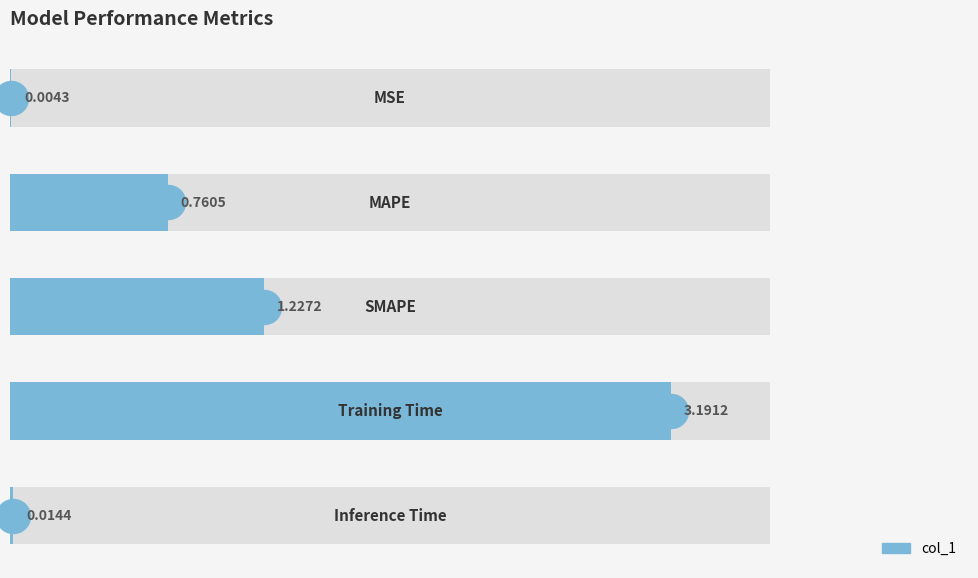

What is the change in value from 2 to 4?

-1.2